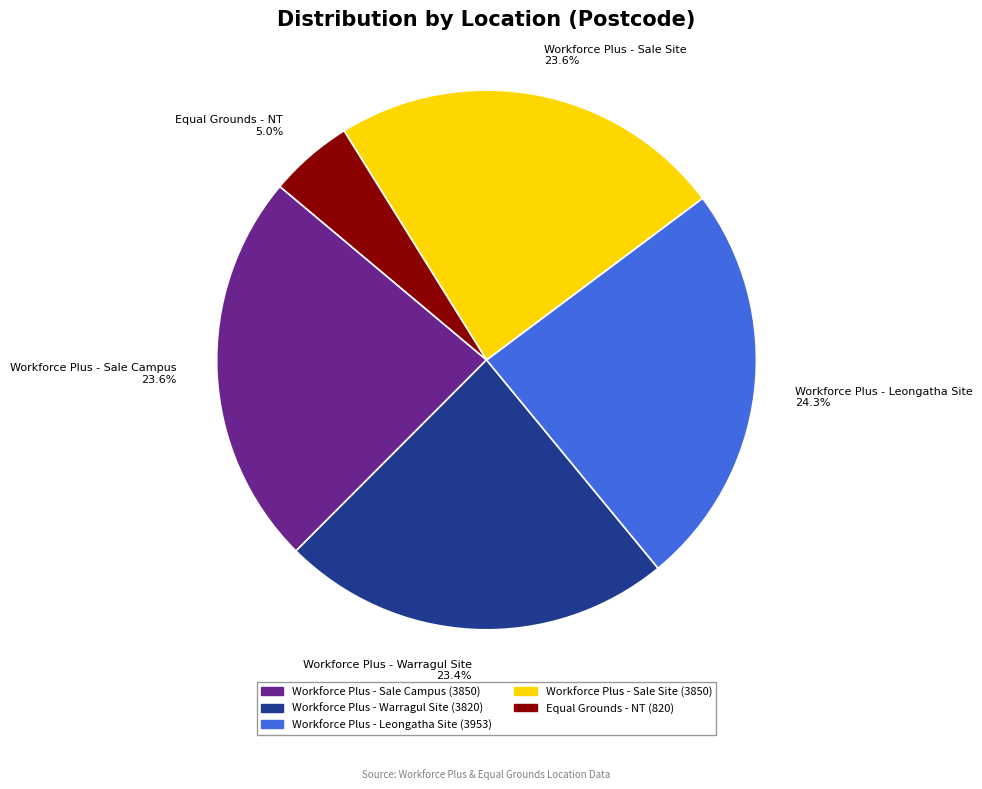

Combined, do Workforce Plus - Sale Site and Workforce Plus - Sale Campus account for over 50%?

No